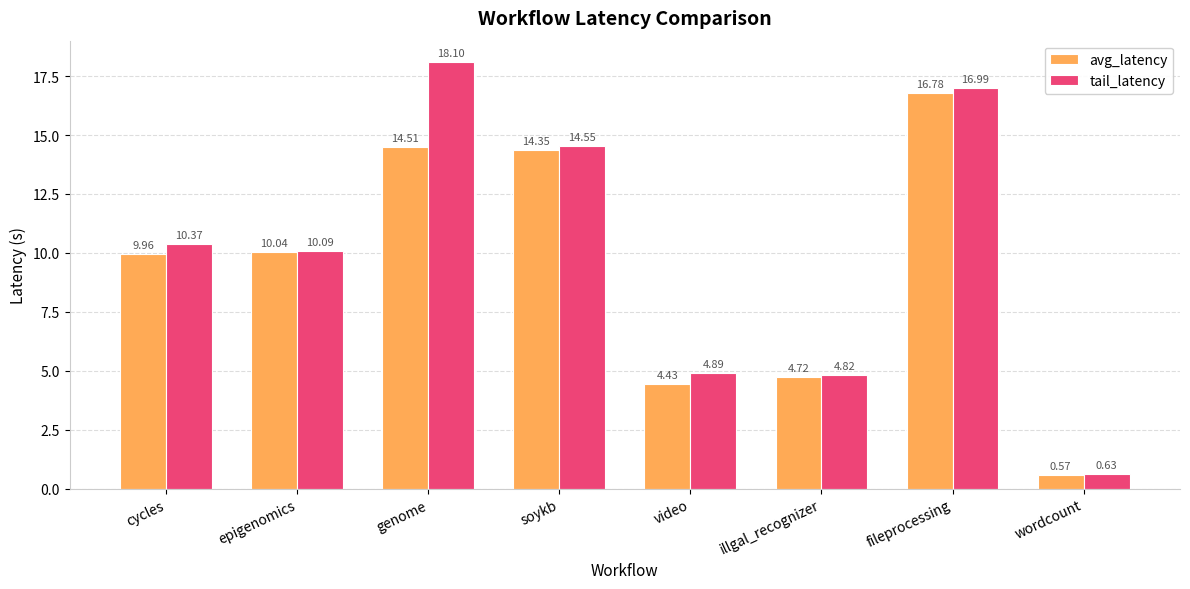

What position from the left is epigenomics?

2